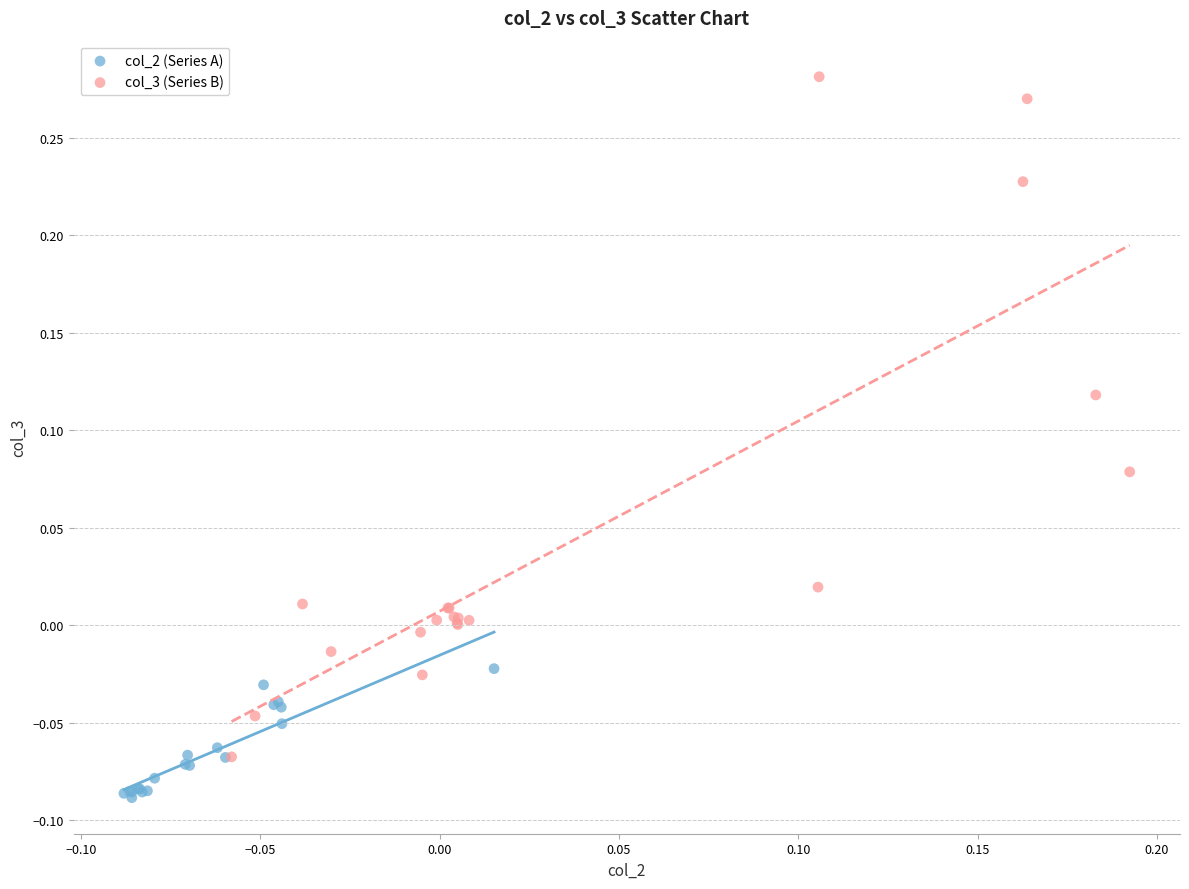

Which series contains the lowest Y value?

col_2 (Series A)